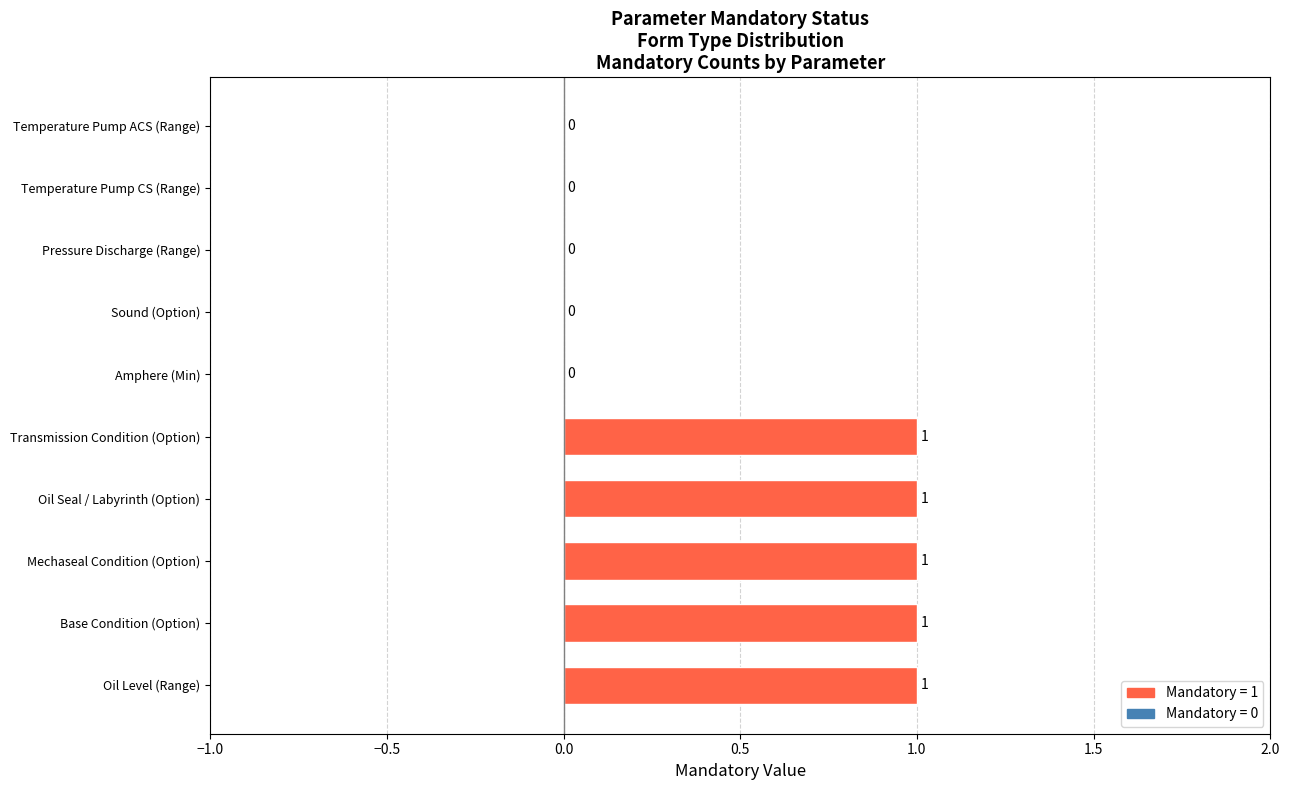

How many positive values are there?

5